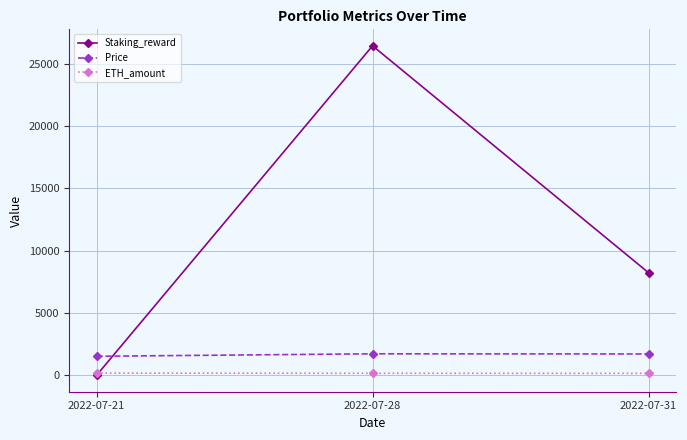

Is the value of ETH_amount at 2022-07-21 greater than the value of Price at 2022-07-31?

No